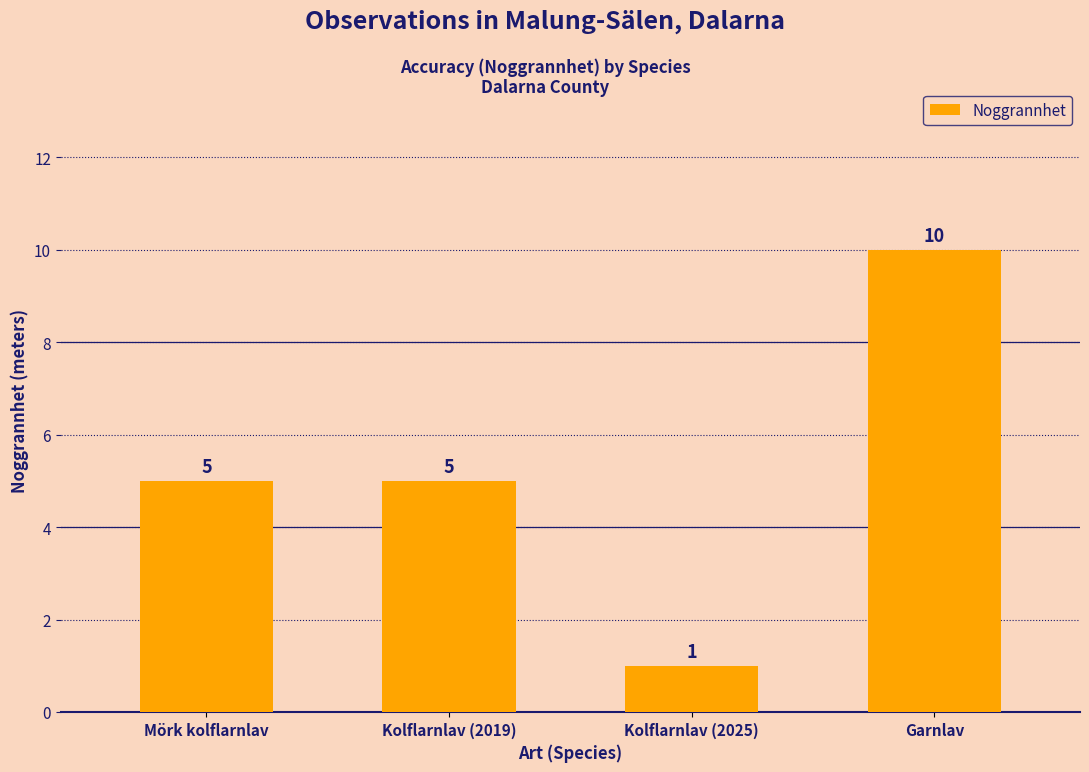

What is the difference between the values at Kolflarnlav (2025) and Kolflarnlav (2019)?

4